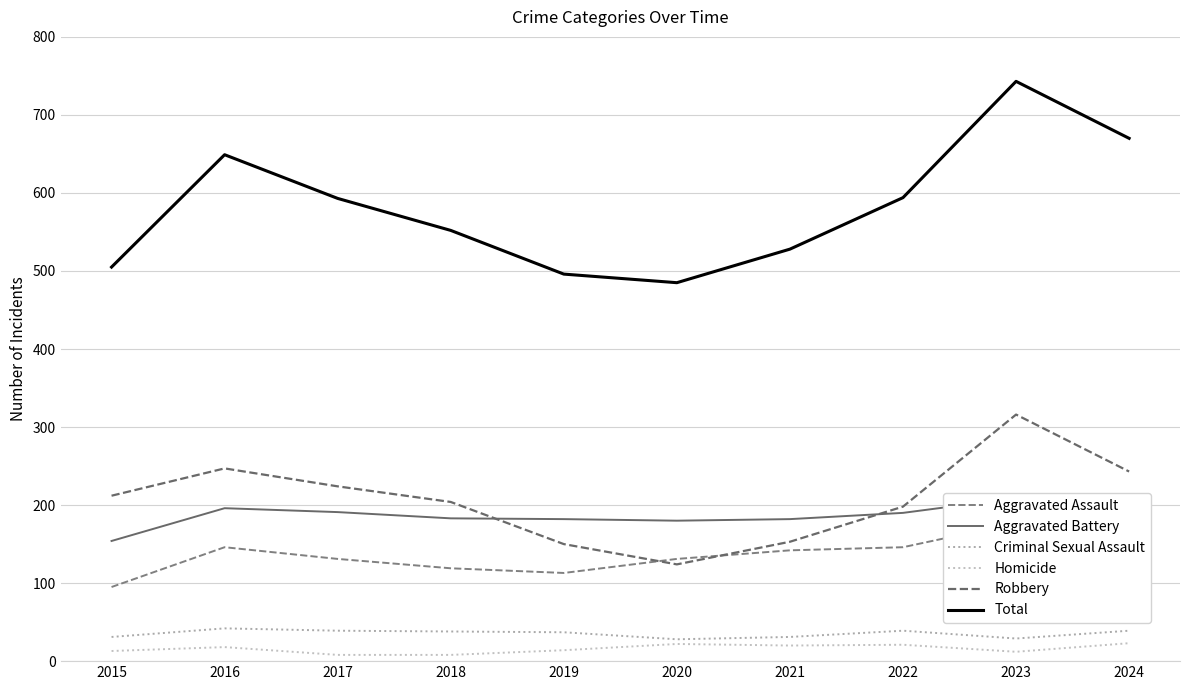

True or false: Homicide and Aggravated Battery cross at least once.

False